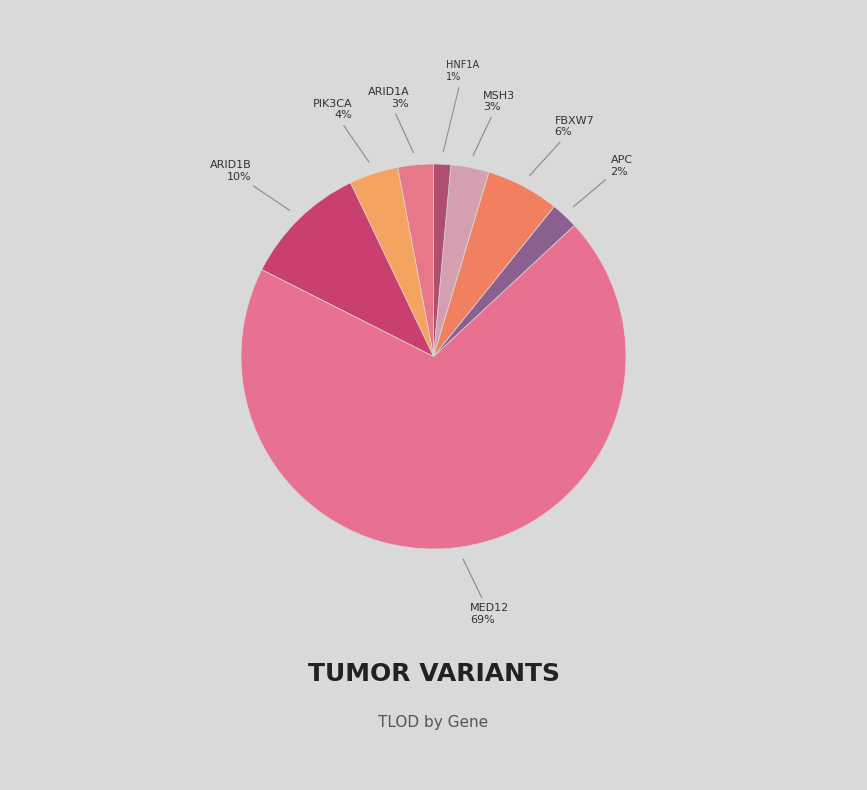

How many segments does this pie chart have?

8